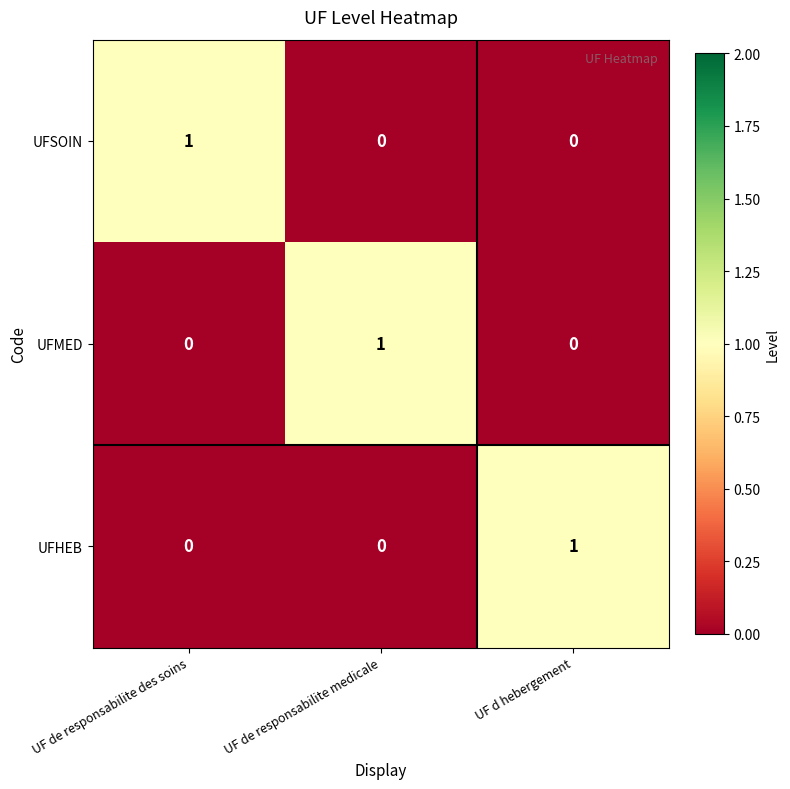

Reading left to right, what are all the values shown in this chart?

UFSOIN: UF de responsabilite des soins=1	UF de responsabilite medicale=0	UF d hebergement=0
UFMED: UF de responsabilite des soins=0	UF de responsabilite medicale=1	UF d hebergement=0
UFHEB: UF de responsabilite des soins=0	UF de responsabilite medicale=0	UF d hebergement=1